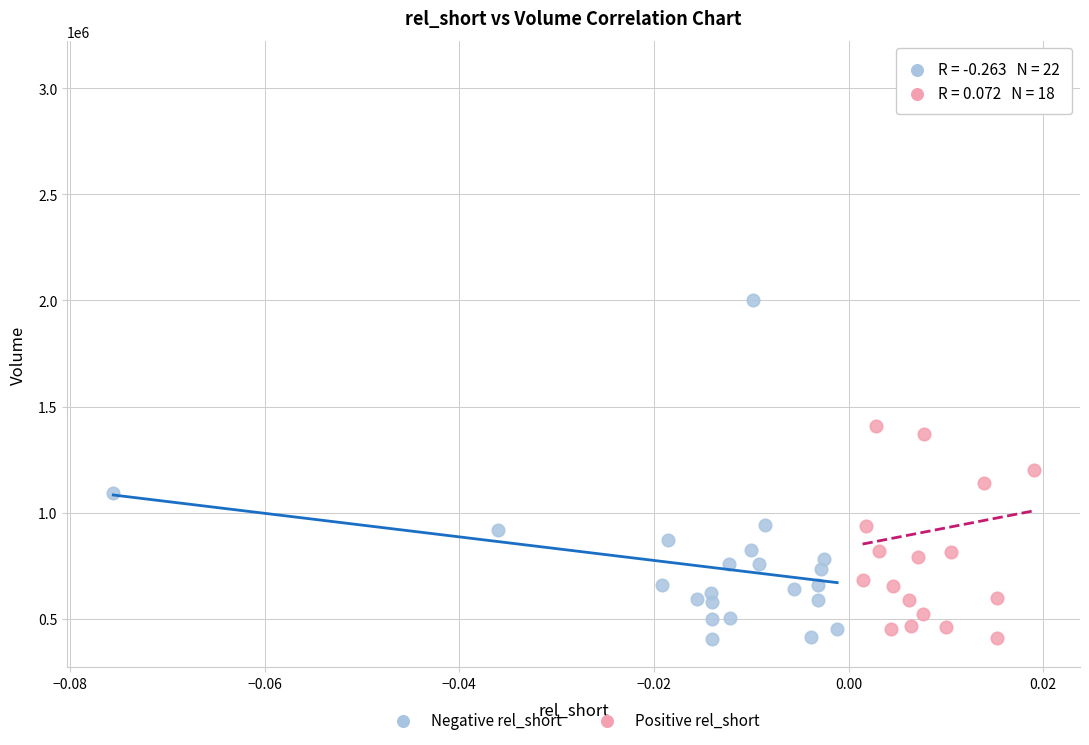

Which series contains the highest Y value?

Positive rel_short